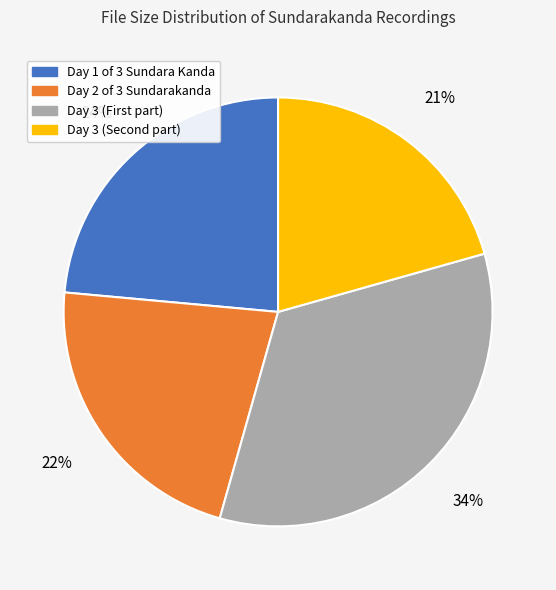

To the nearest percent, what is the difference between the largest and smallest slice percentages?

13%